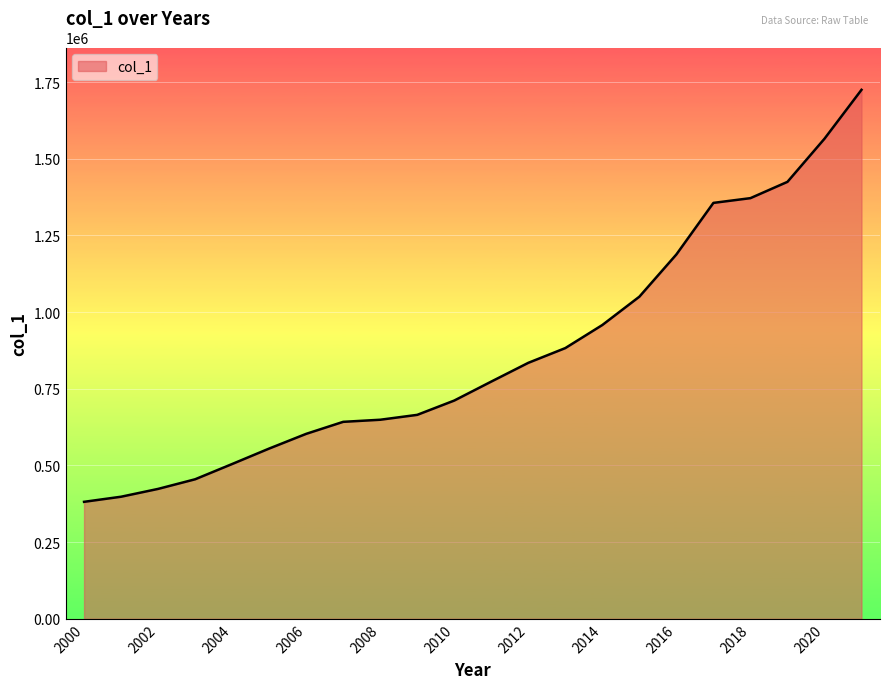

What is the difference between the maximum and minimum values?

1343560